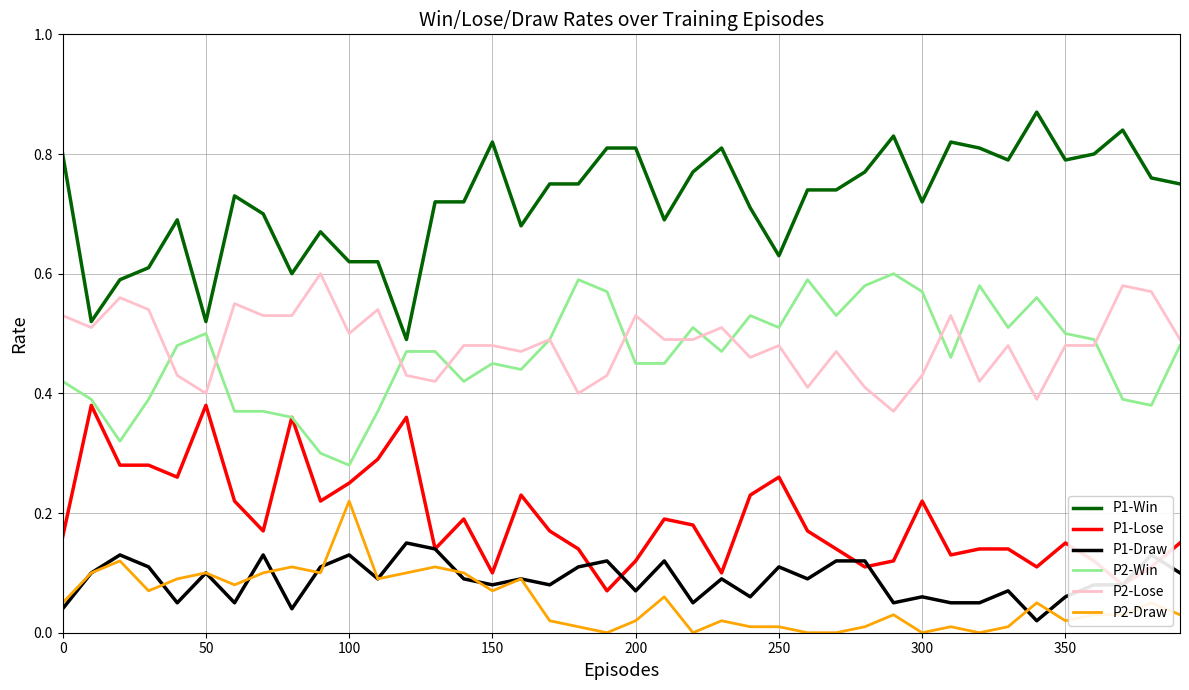

How many P1-Lose values are between 0 and 1?

40